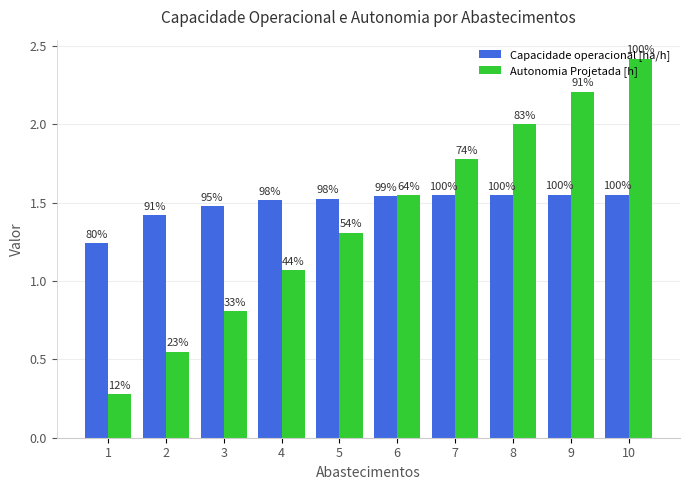

What are all the series names shown in the legend?

Capacidade operacional [ha/h], Autonomia Projetada [h]